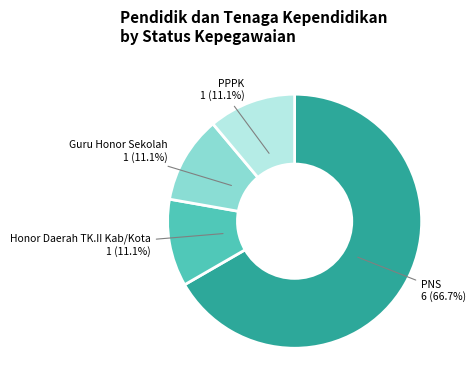

Is PPPK the majority of the pie?

No